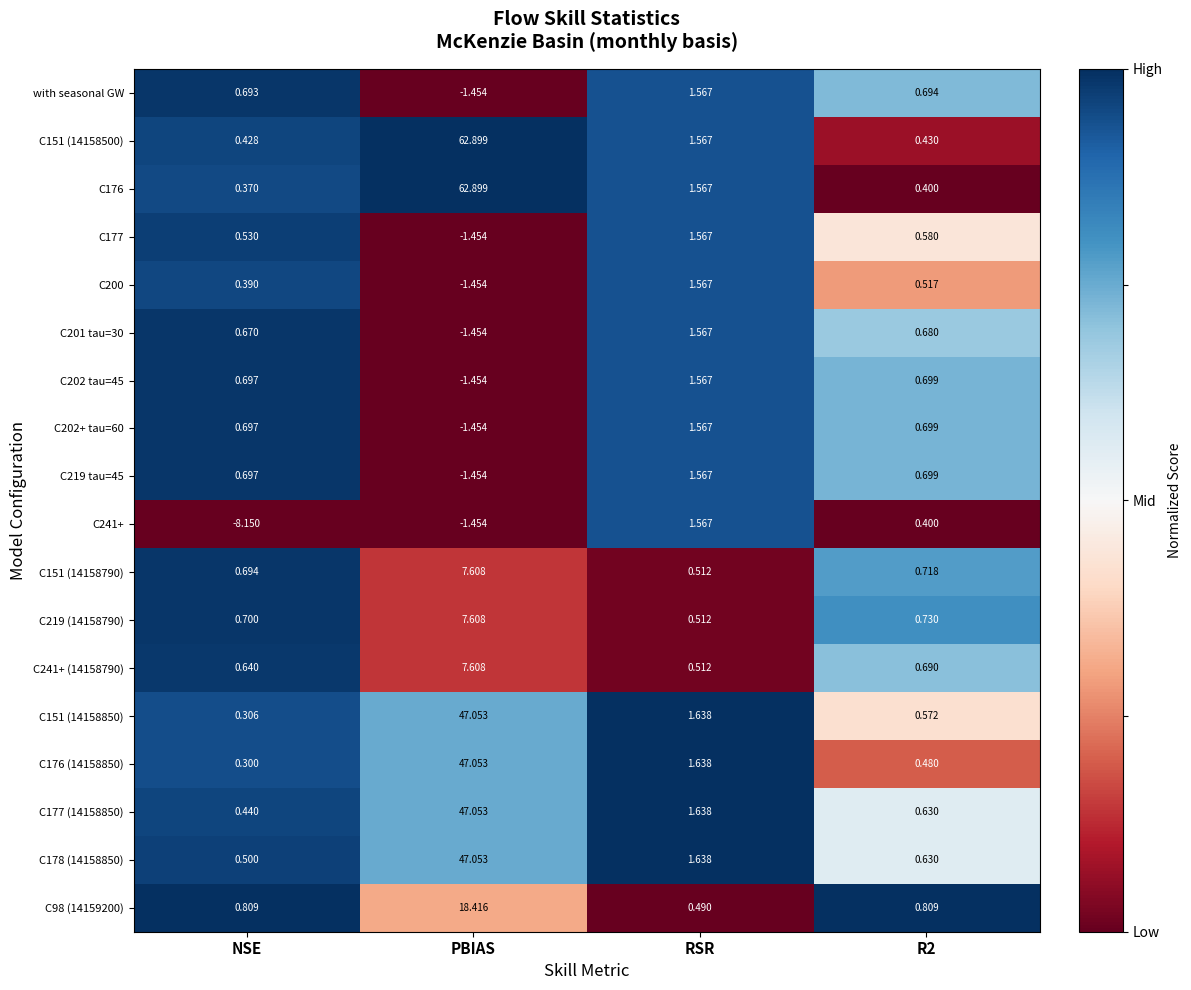

Is the value of C151 (14158850) at NSE greater than the value of C178 (14158850) at PBIAS?

No